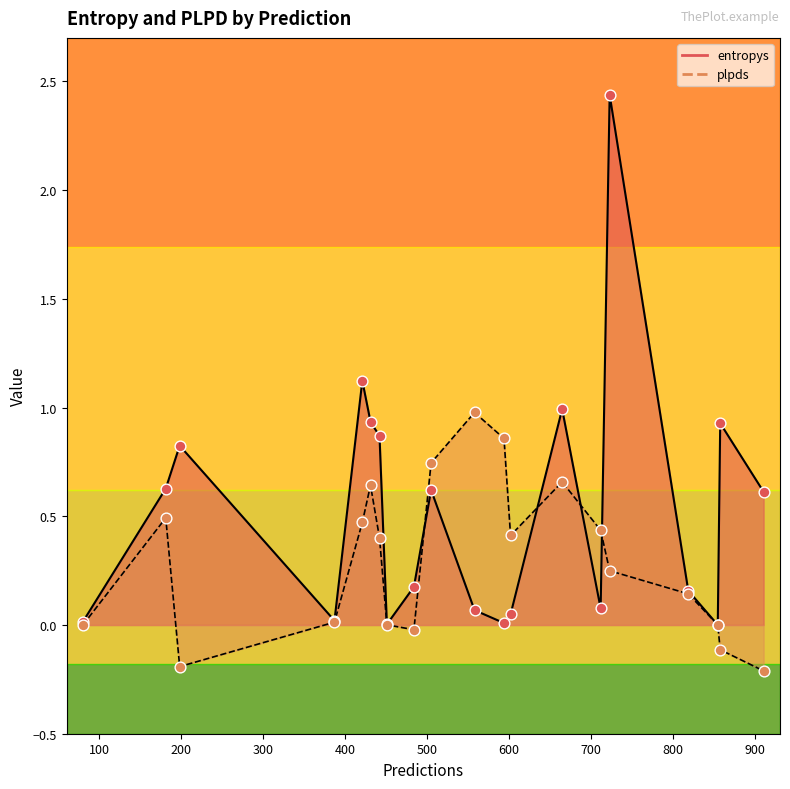

At how many categories does at least one series exceed 0?

20